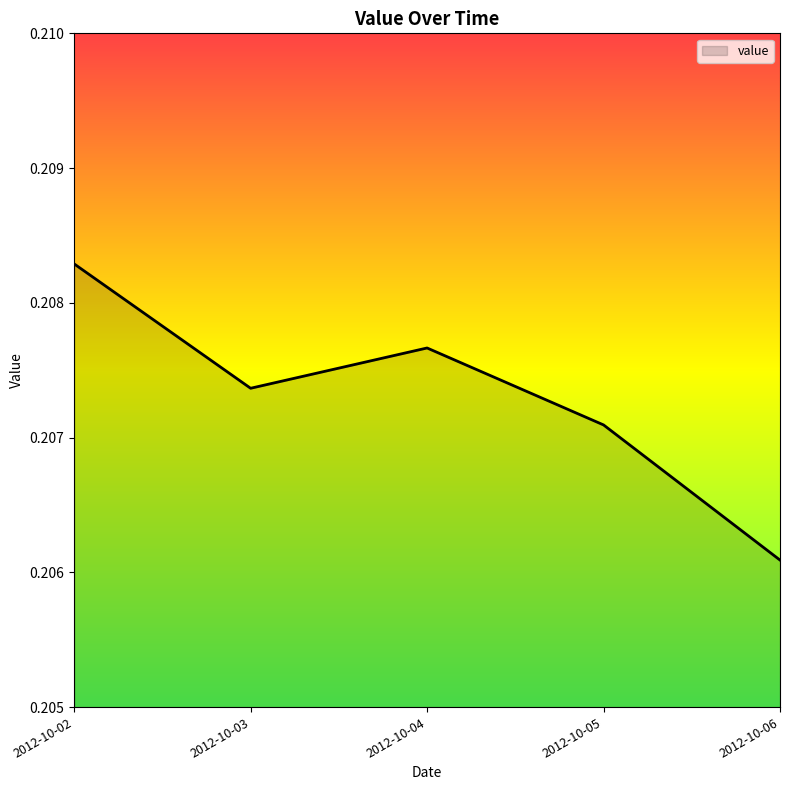

Where is the data nearest to the value 0?

2012-10-06